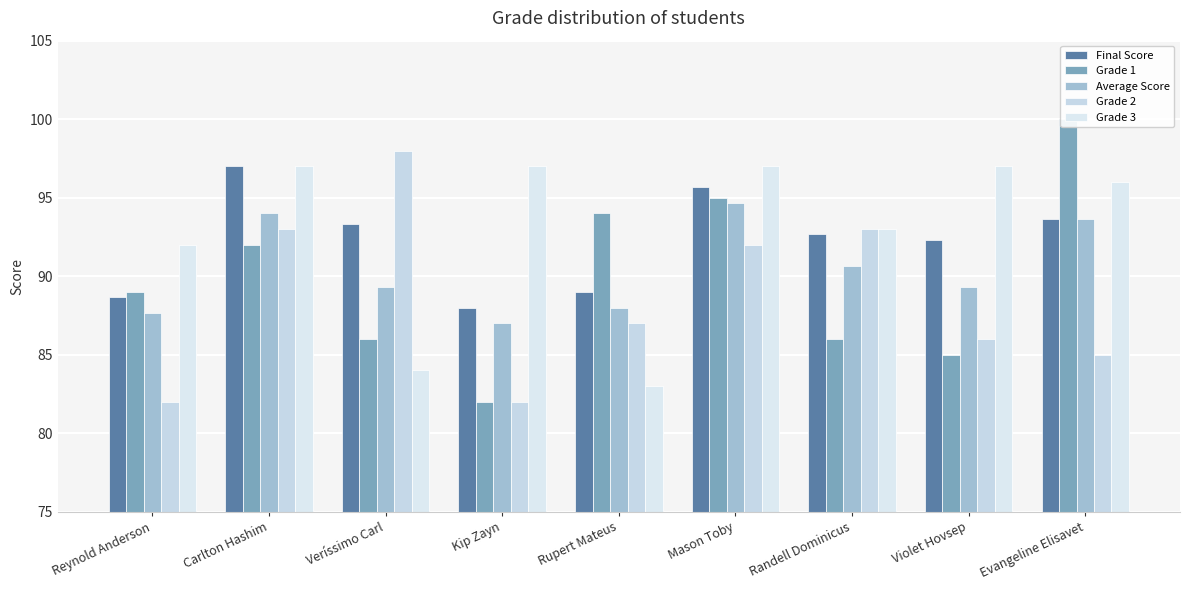

The value of Grade 2 at Evangeline Elisavet is 85.0. True or false?

True